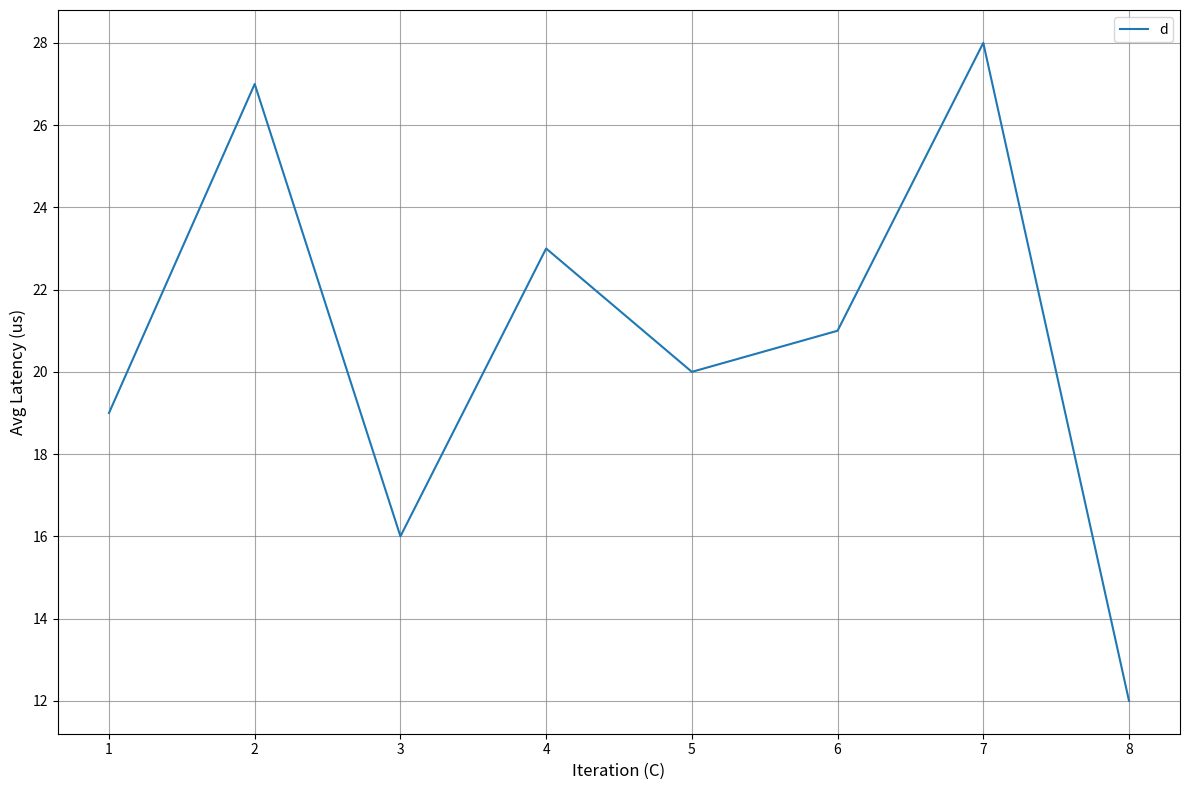

What is the difference between the second highest and second lowest values?

11